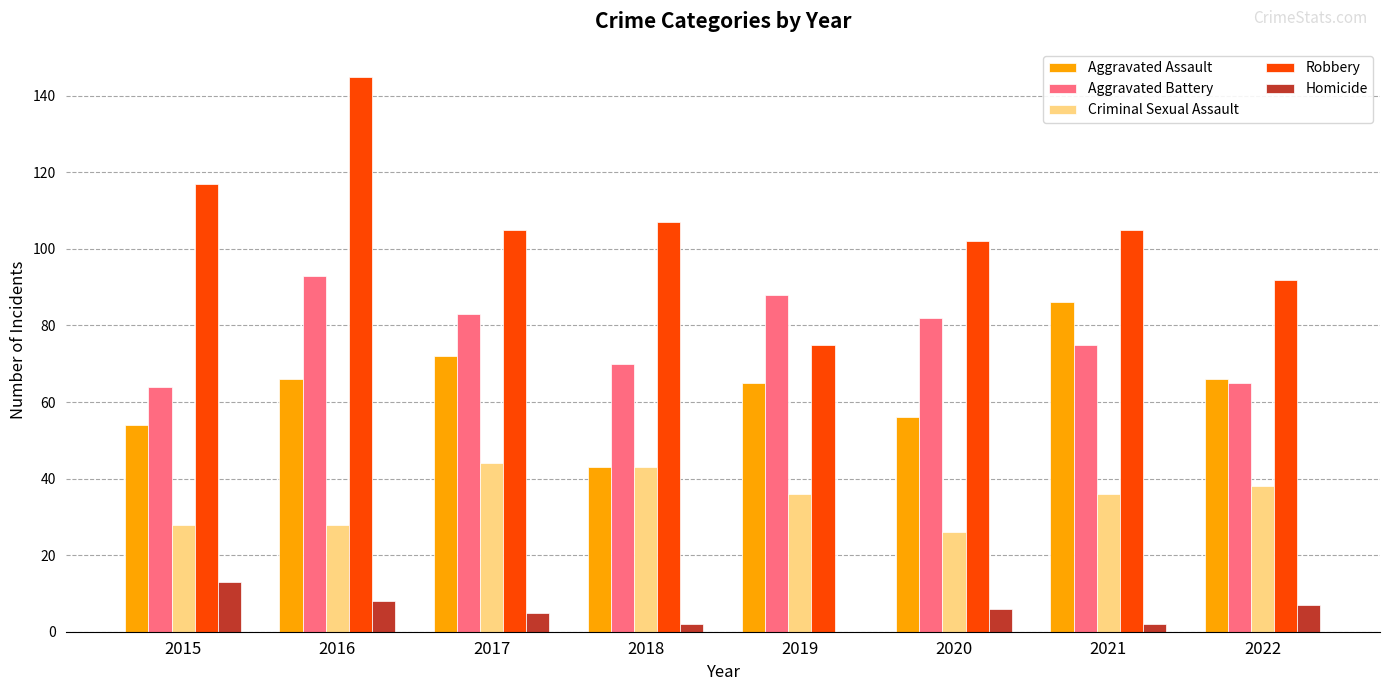

Between 2018 and 2020, which series saw the biggest shift?

Criminal Sexual Assault